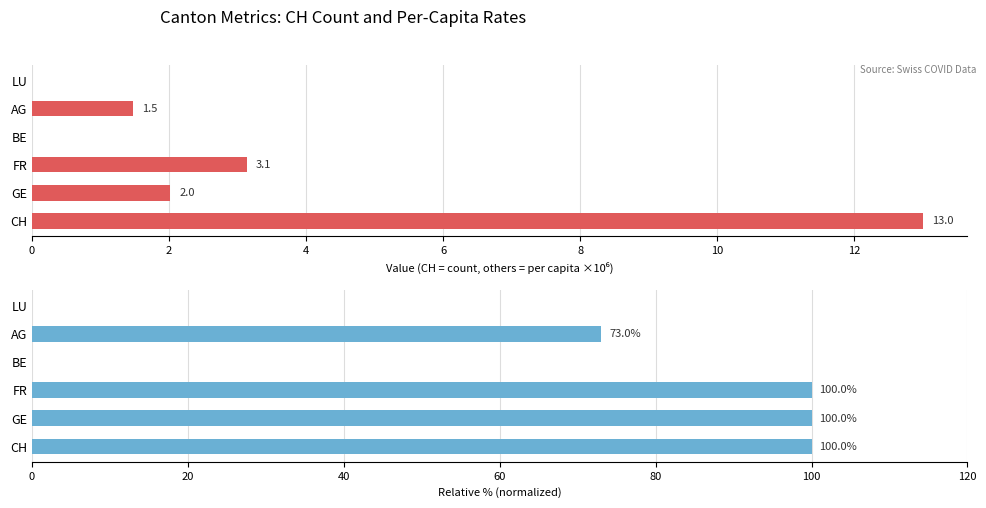

How many categories are shown in the chart?

6